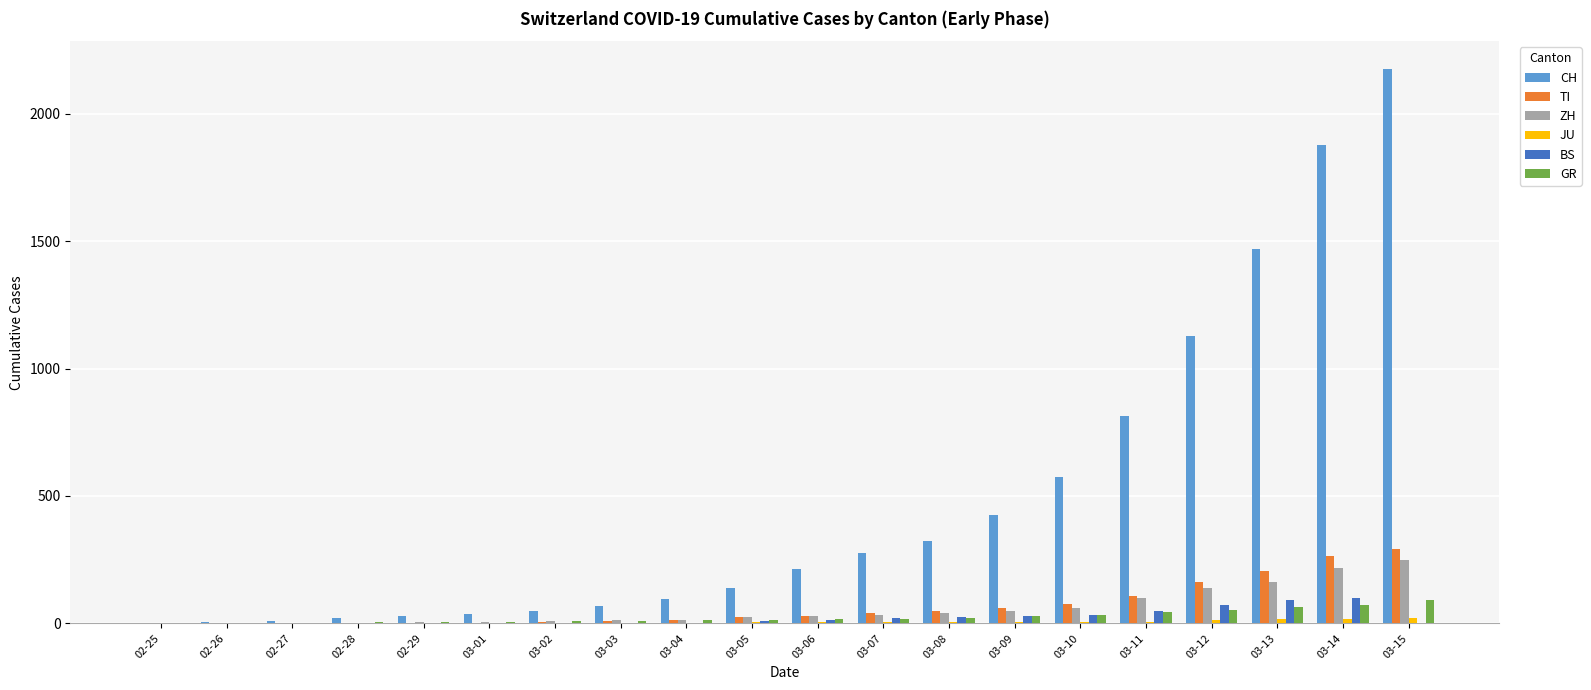

What is the sum of the ZH values at 03-12 and 03-15?

390